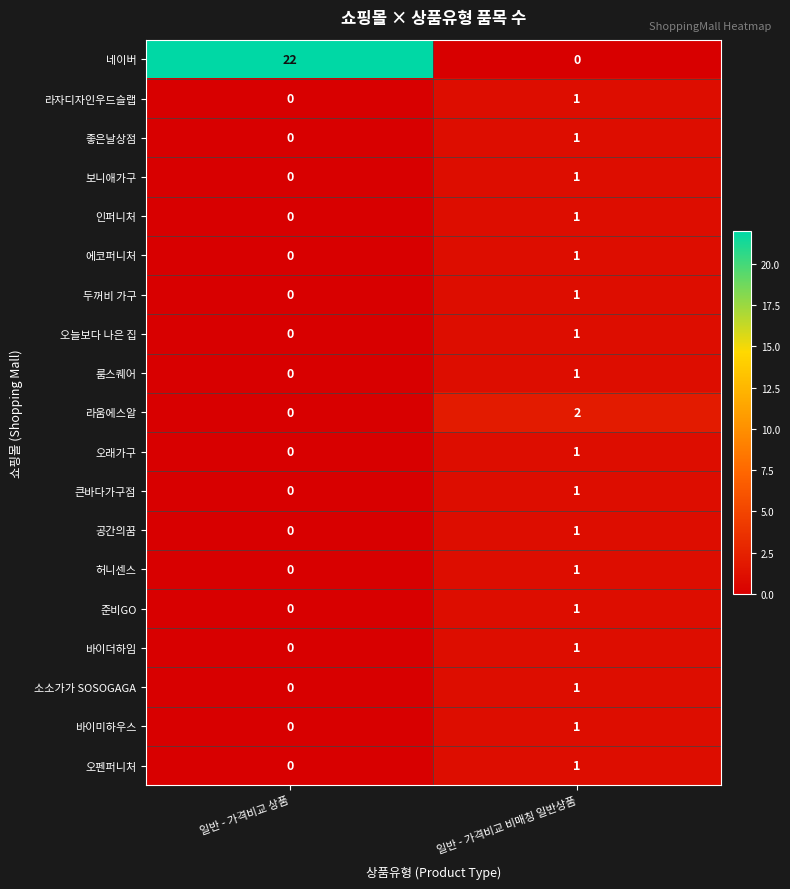

Which series has the widest spread of values?

네이버